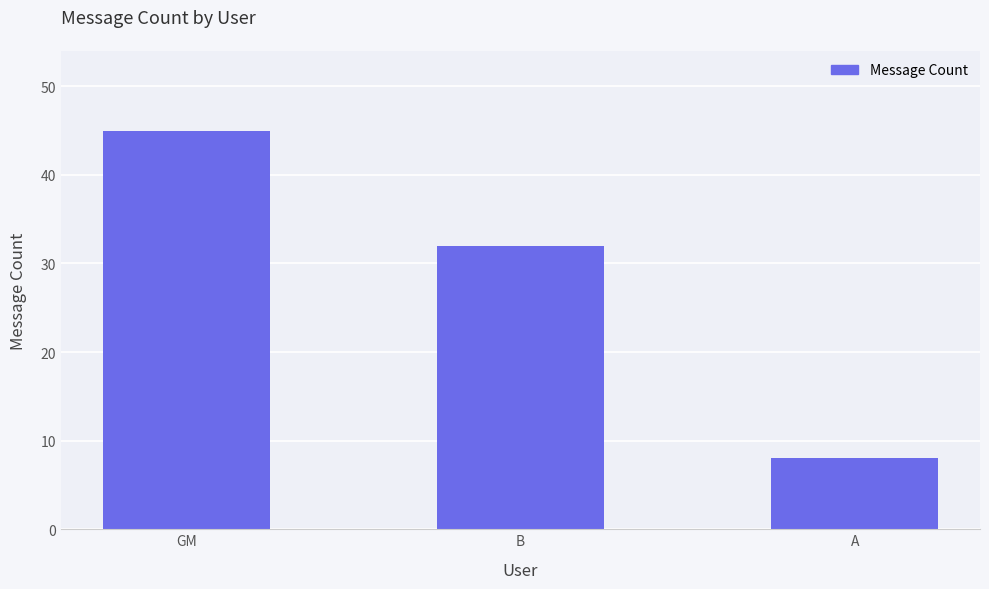

Where is the data nearest to the value 26?

B